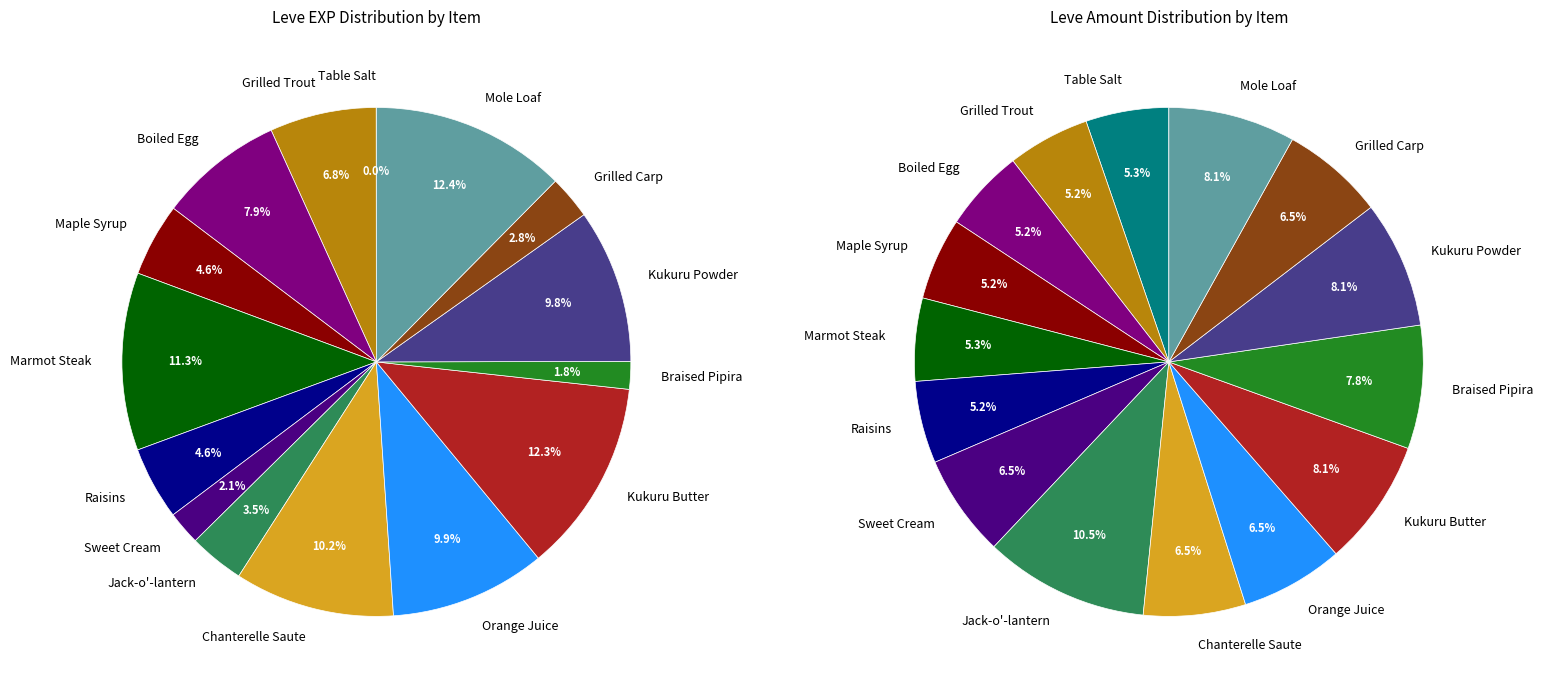

Count the number of slices in the pie.

15